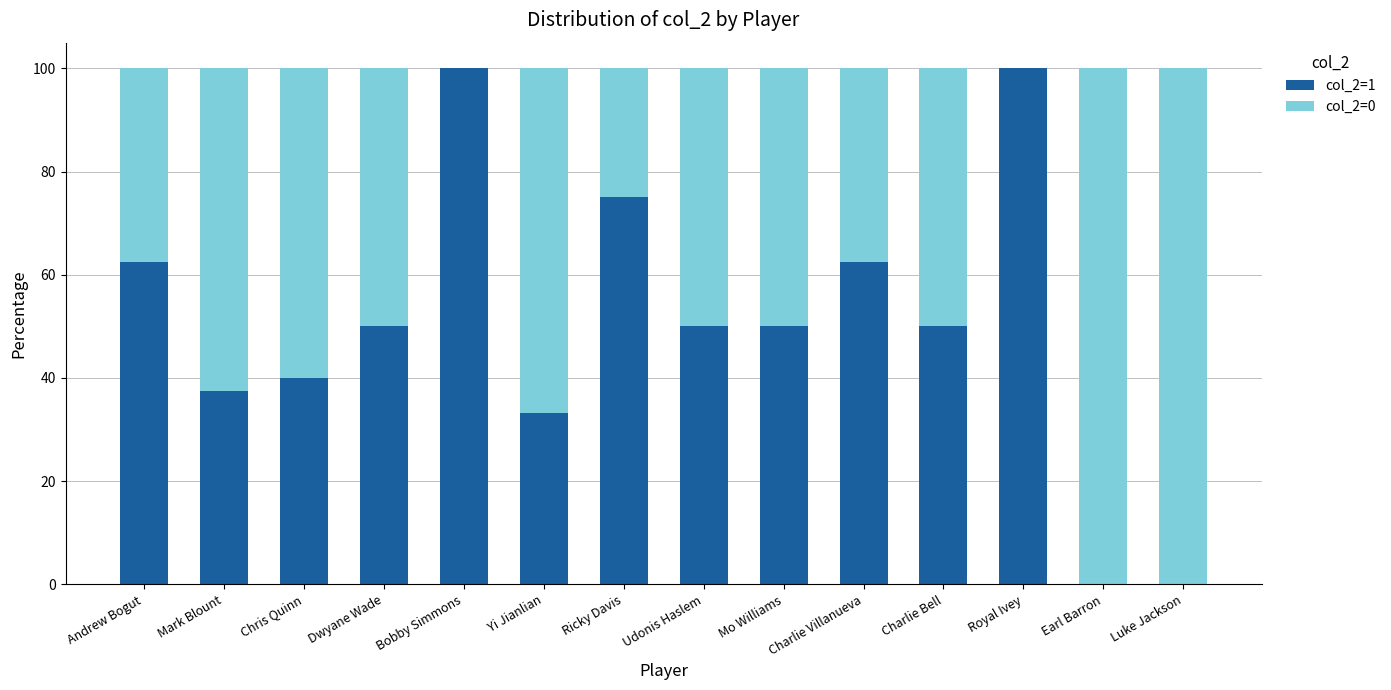

What is the sum of the col_2=1 values at Andrew Bogut and Chris Quinn?

102.5